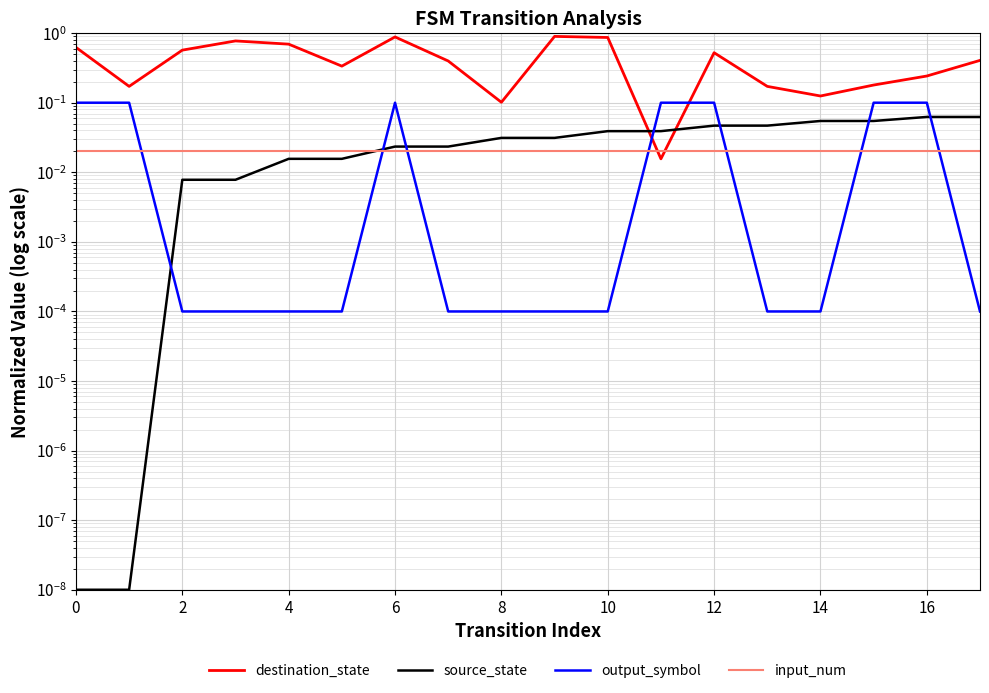

Does the chart display data point markers on the line(s)?

No